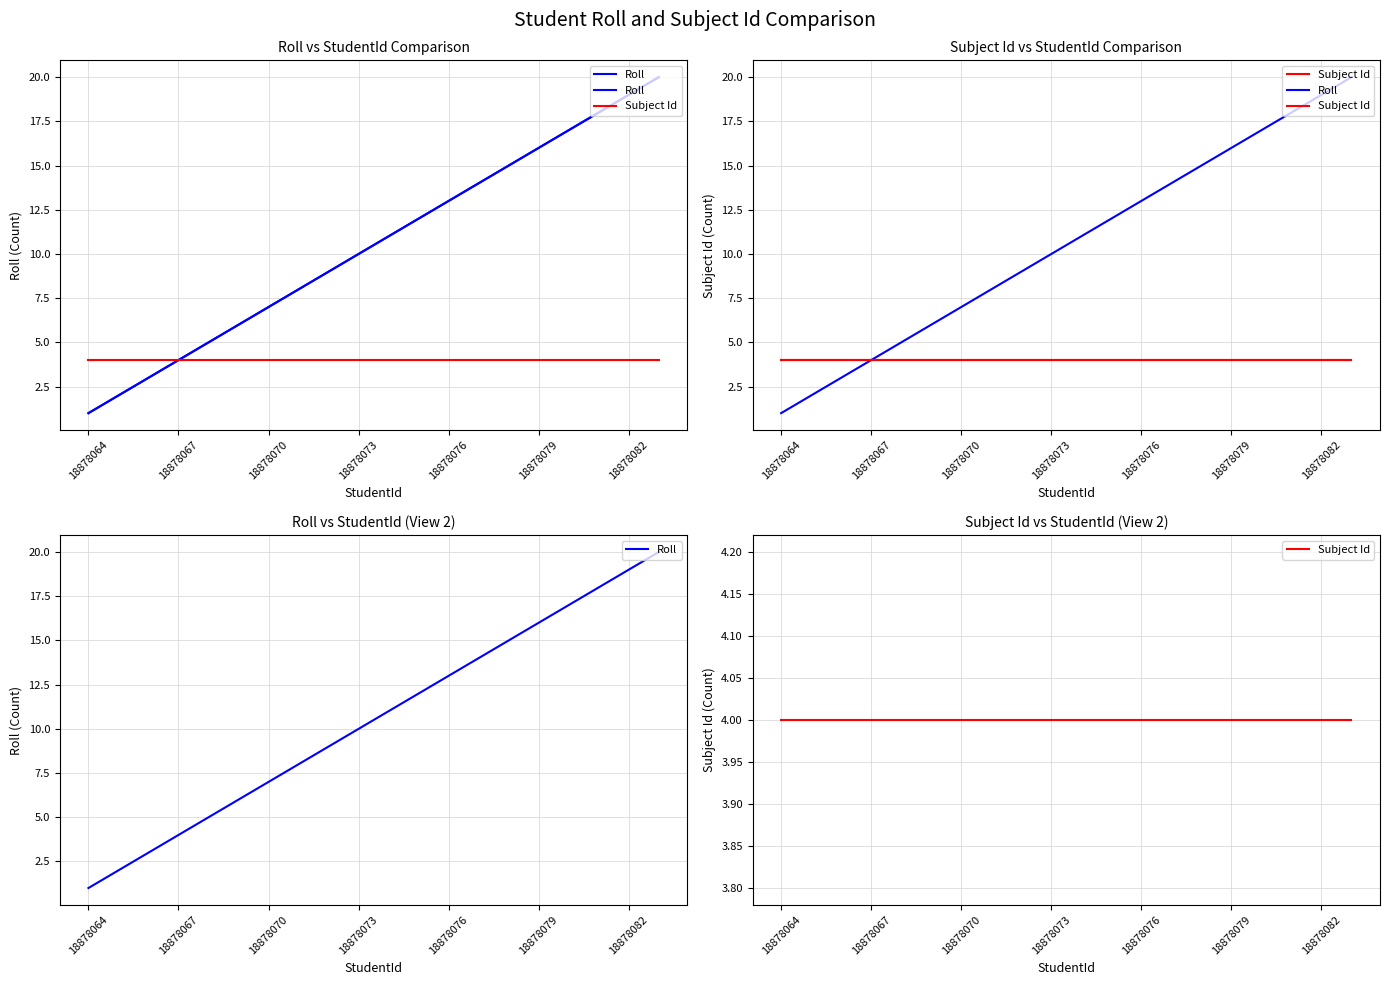

Is the value of Roll at 8 greater than the value of Subject Id at 18878079?

Yes